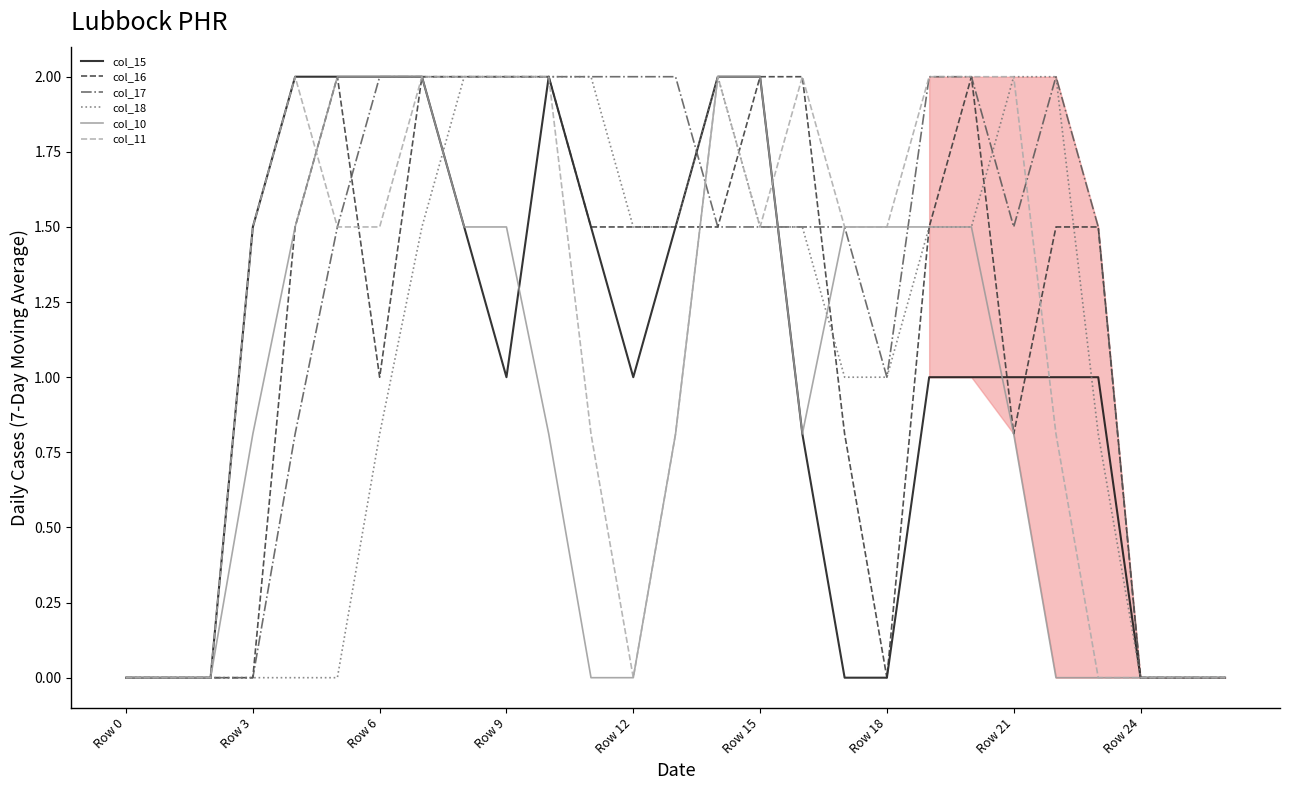

What is the sum of all col_16 values?

30.6